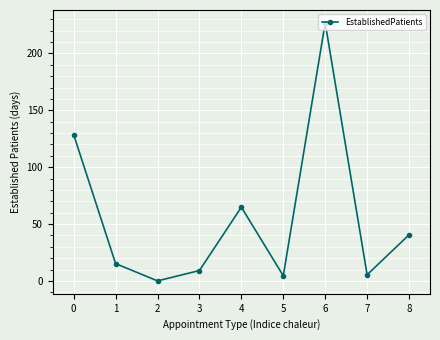

Is it true that the value at 2 is 0.0?

True